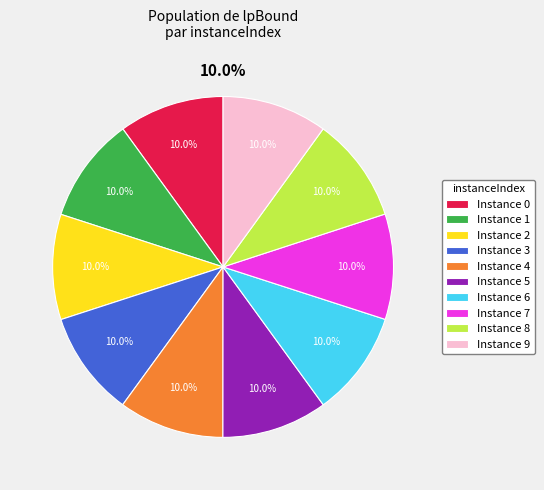

How many segments does this pie chart have?

10